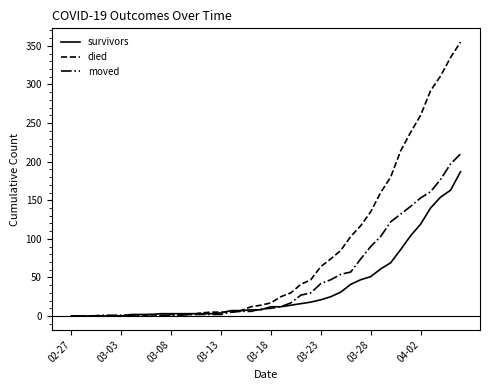

What is the highest value of the moved series?

210